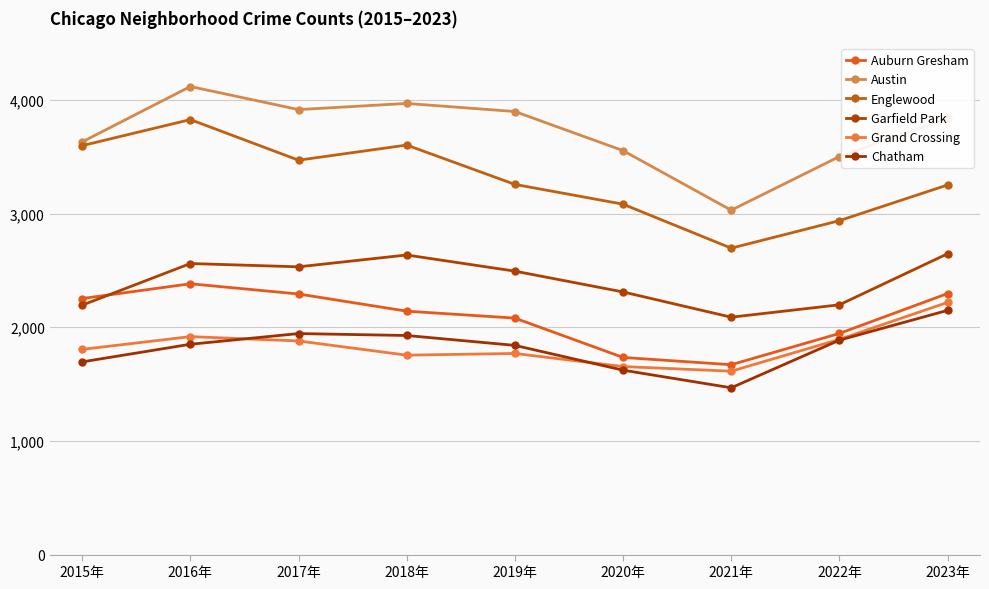

How many lines are shown in the chart?

6